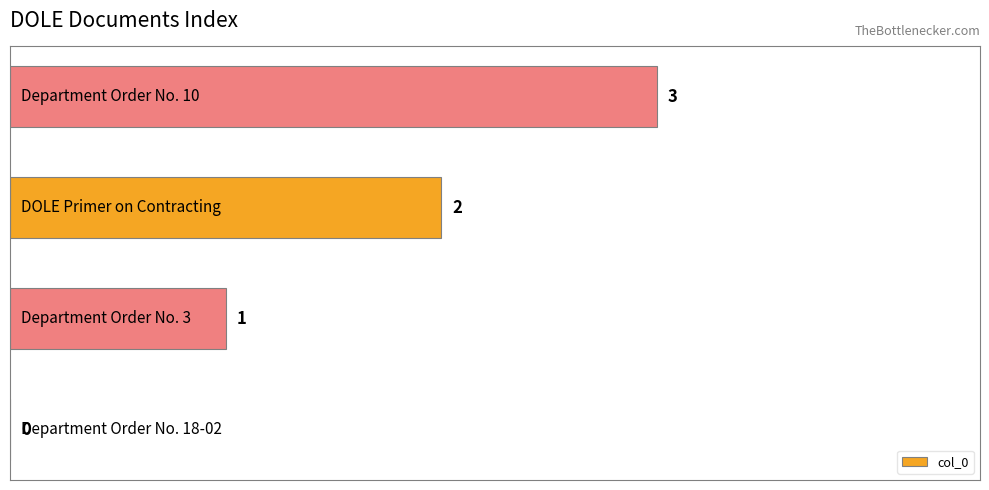

Are the bars horizontal?

Yes